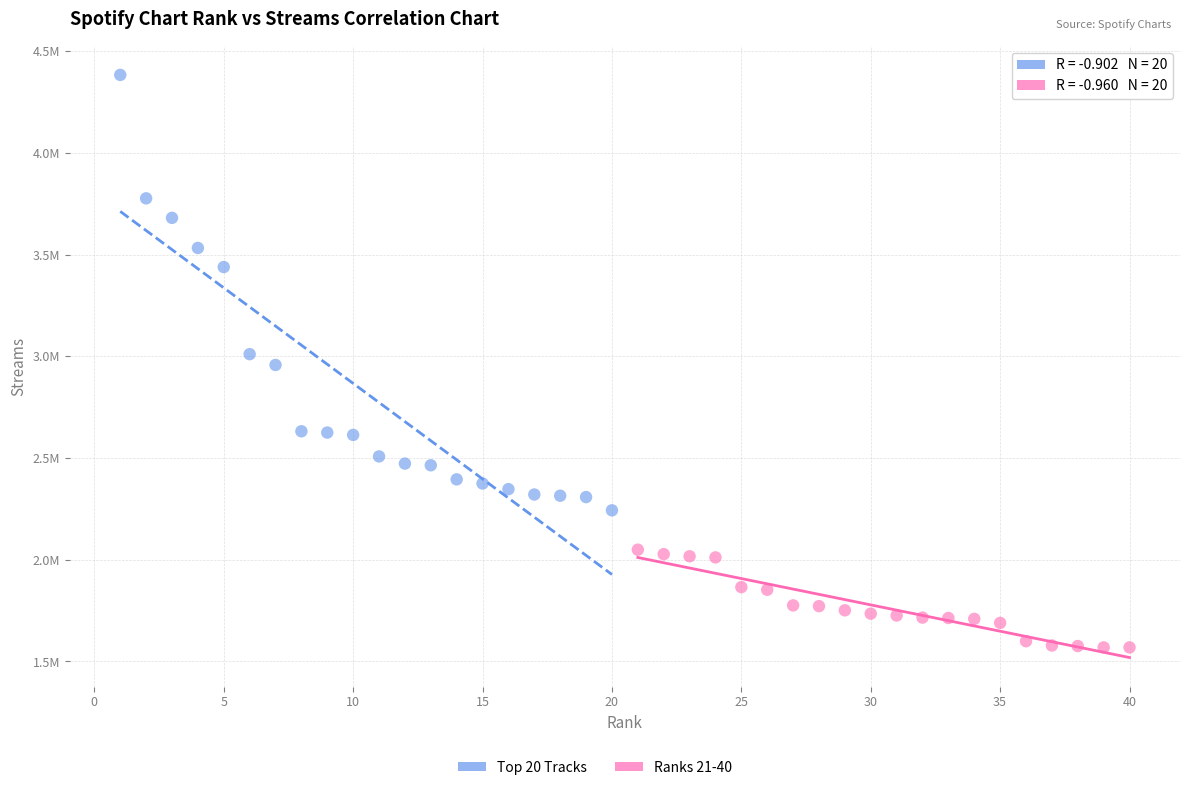

Which series contains the highest Y value?

Top 20 Tracks